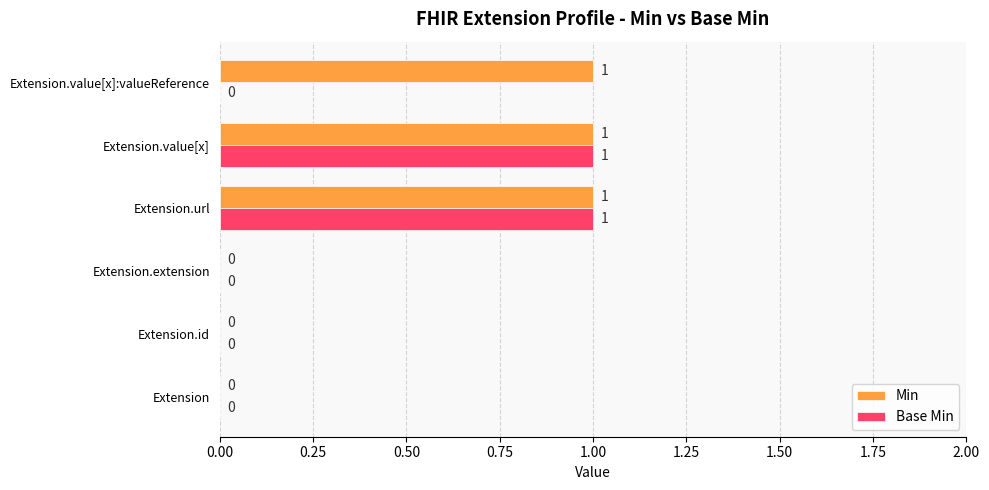

What is the sum of all Min values?

3